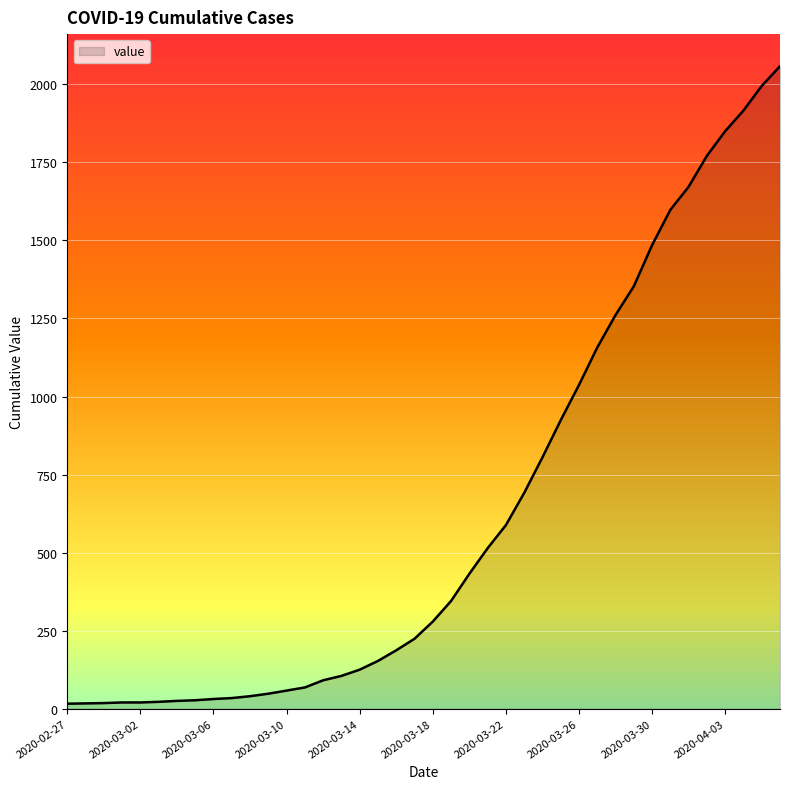

What is the maximum value shown in the chart?

2058